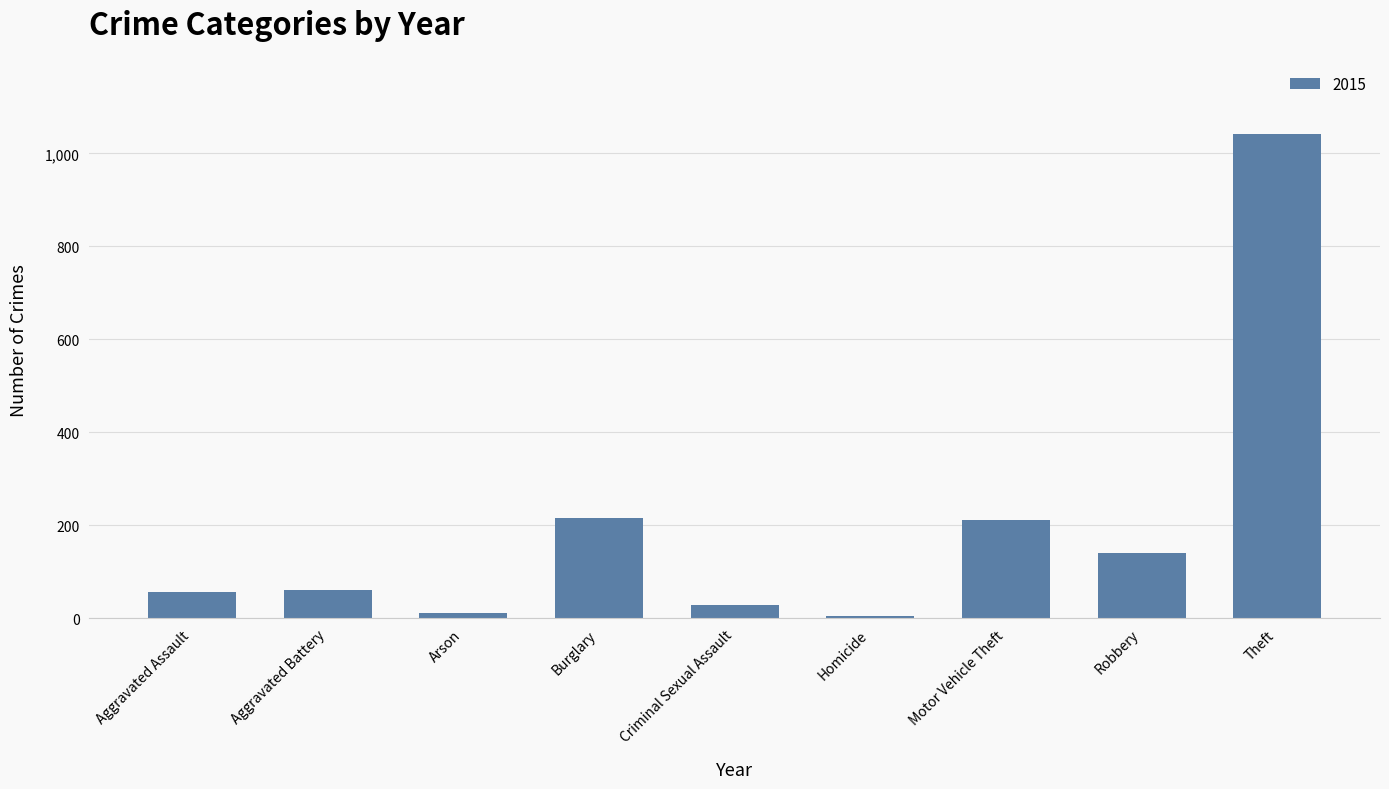

Between Burglary and Theft, which is larger?

Theft